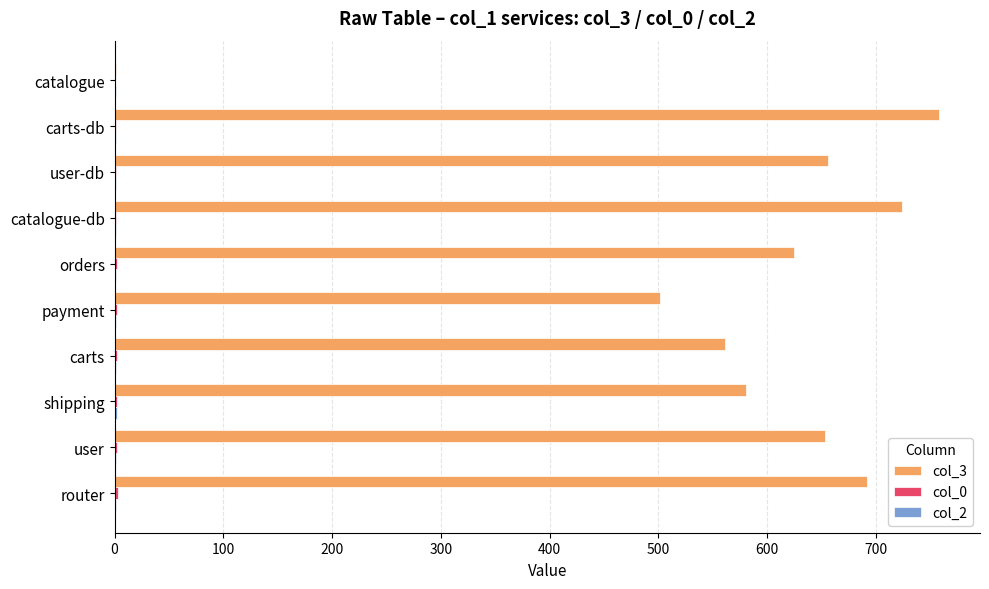

What is the greatest value displayed?

758